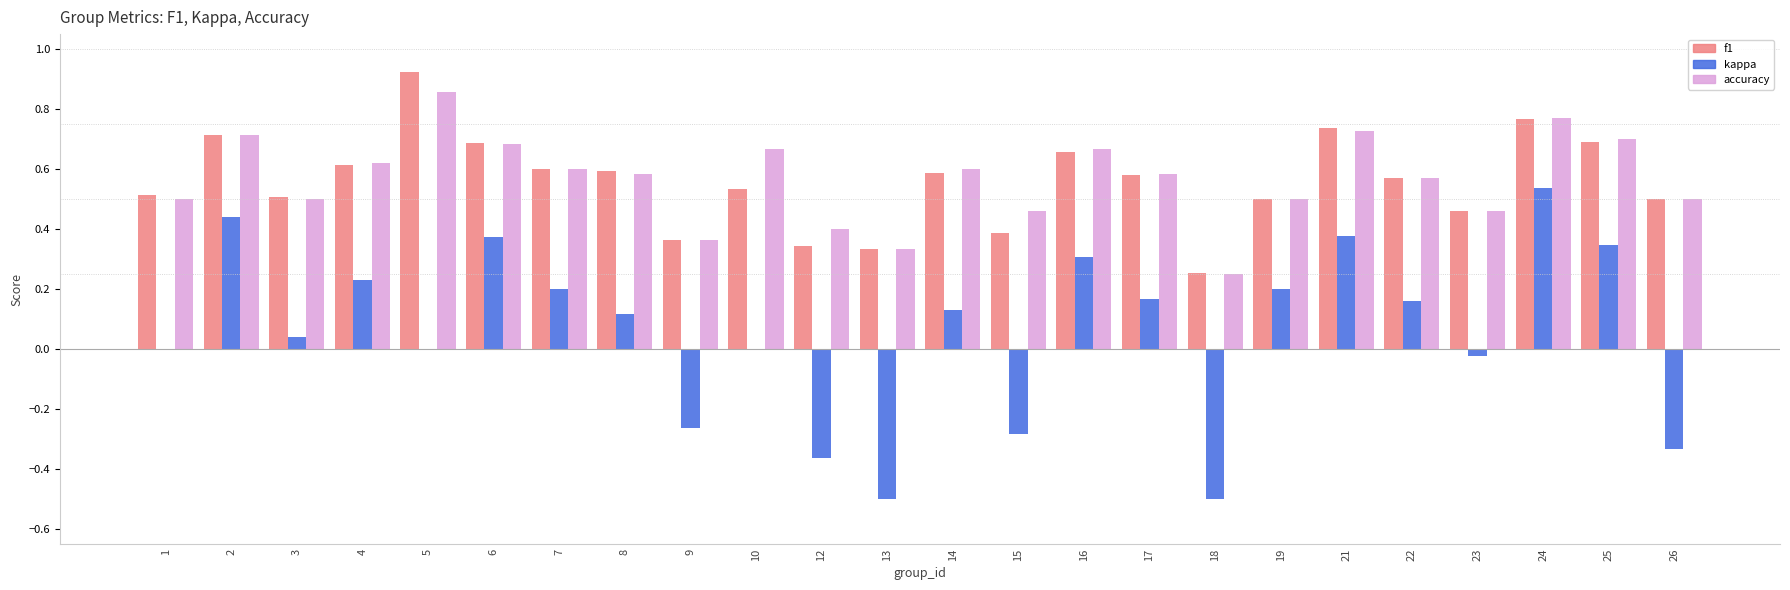

True or false: f1 has a value of 0.2 at 3.

False